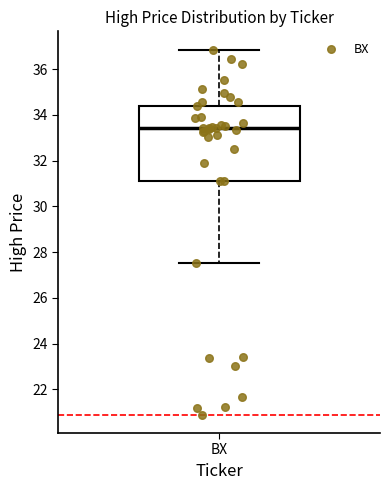

Where does the upper whisker of the box for BX end on the y-axis? The values are not printed on the chart, so give them approximately, as read against the axis.

36.8